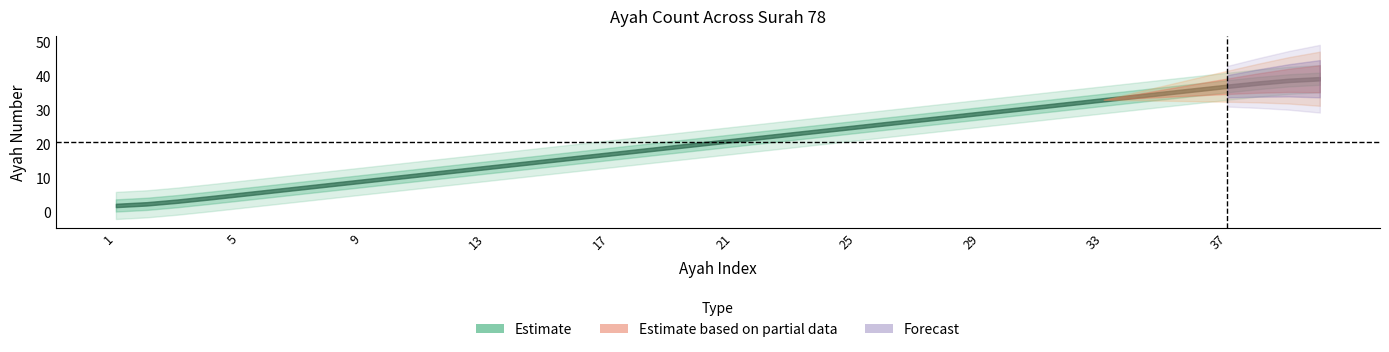

How many lines are shown in the chart?

1